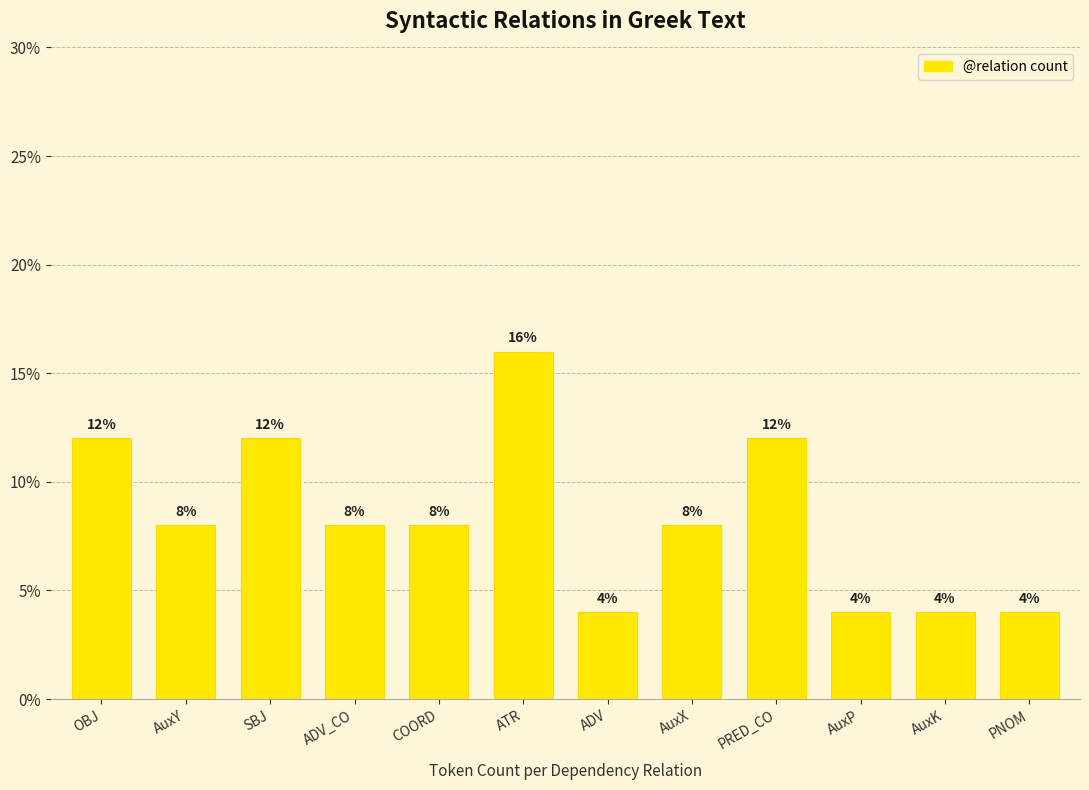

Reading left to right, list all the values displayed in this chart.

OBJ=12	AuxY=8	SBJ=12	ADV_CO=8	COORD=8	ATR=16	ADV=4	AuxX=8	PRED_CO=12	AuxP=4	AuxK=4	PNOM=4